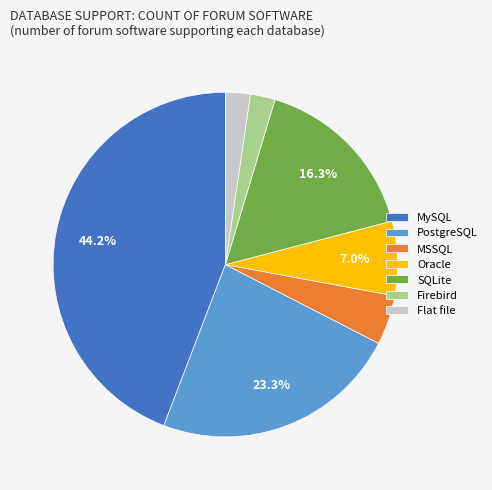

How many slices are in this pie chart?

7